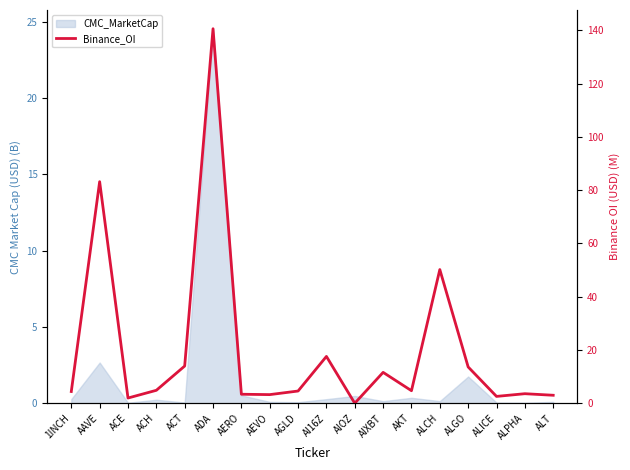

Which label corresponds to the smallest value in the chart?

AIOZ